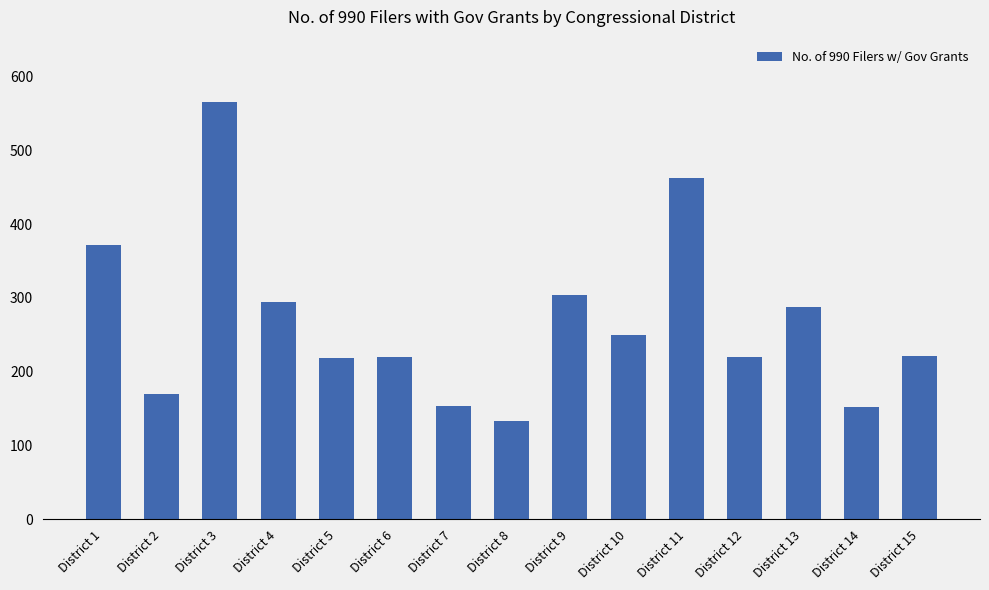

What is the ratio of the value at District 9 to the value at District 6?

1.4